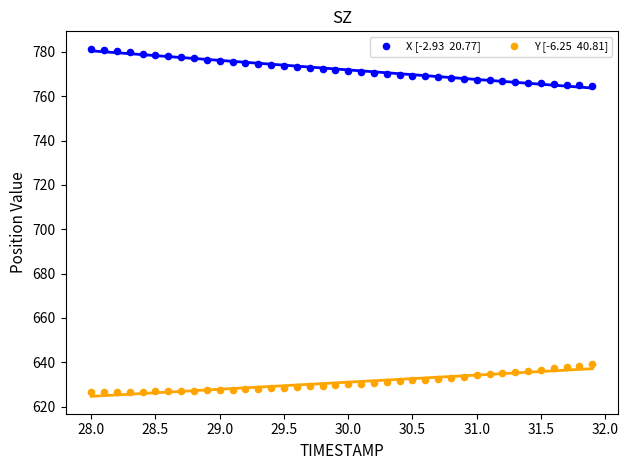

Across all data points, what is the range of Y values (max minus min)?

154.9